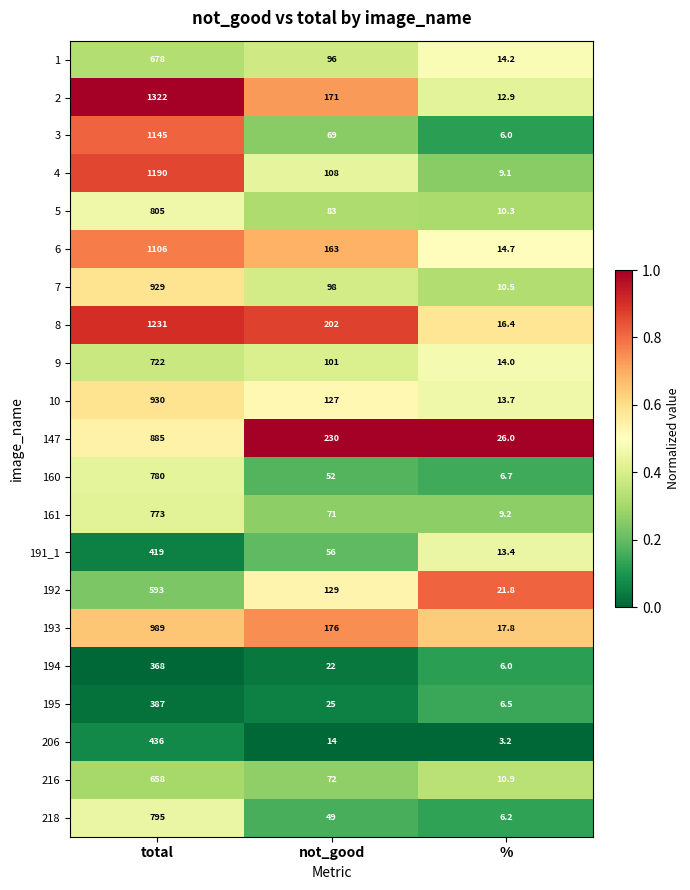

What is the sum of the 1 values at % and not_good?

110.2